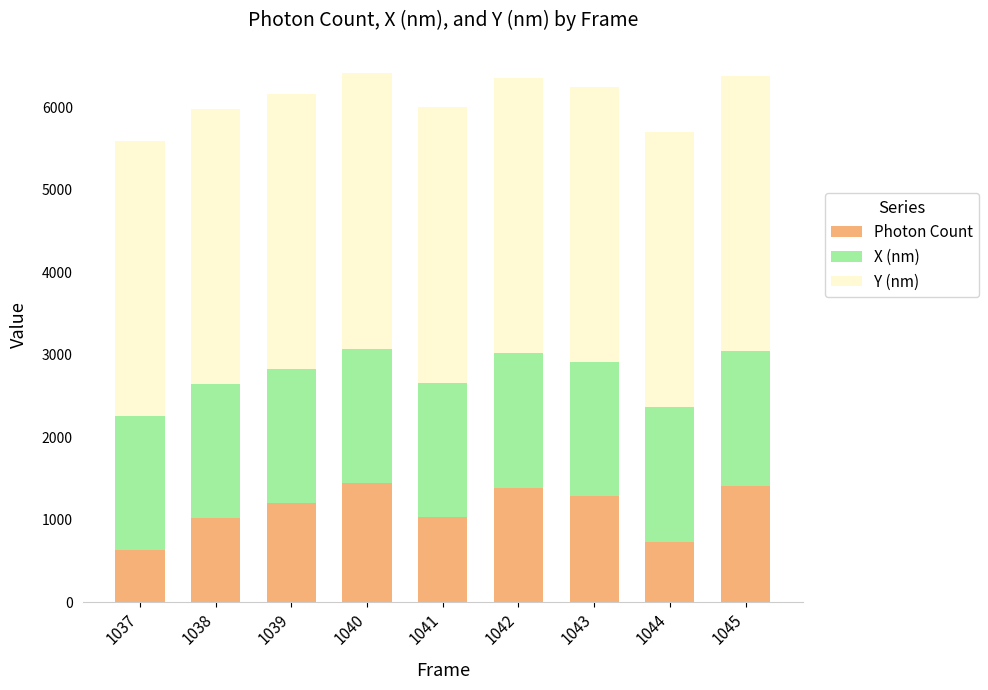

The value of Photon Count at 1038 is 553.2. True or false?

False